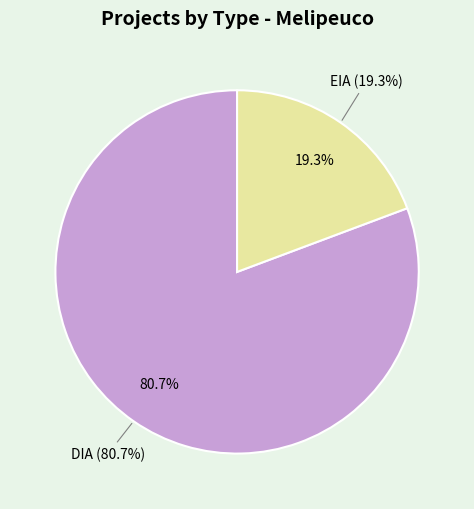

Which slice represents more than half of the pie?

DIA